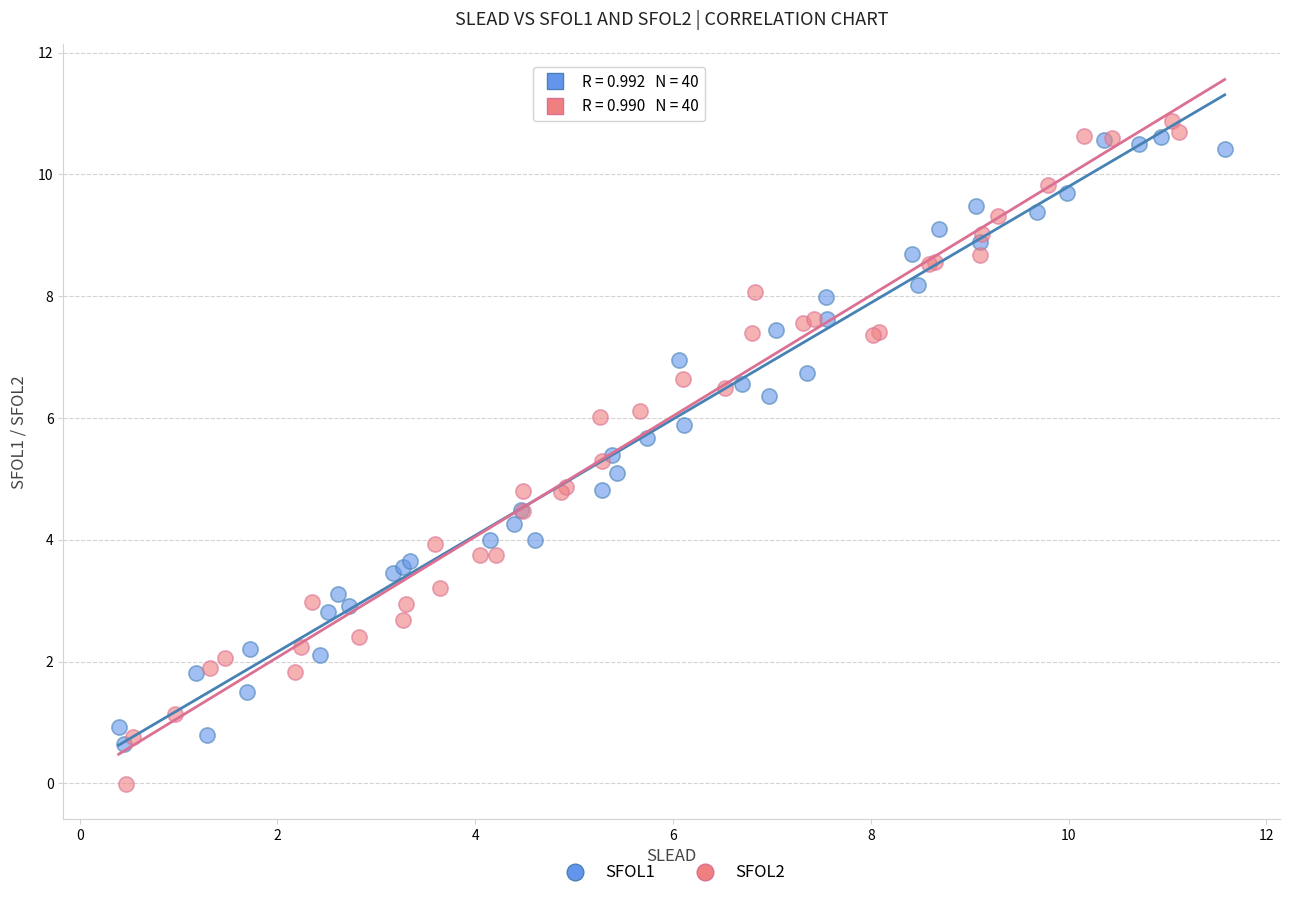

Which series contains the highest Y value?

SFOL2